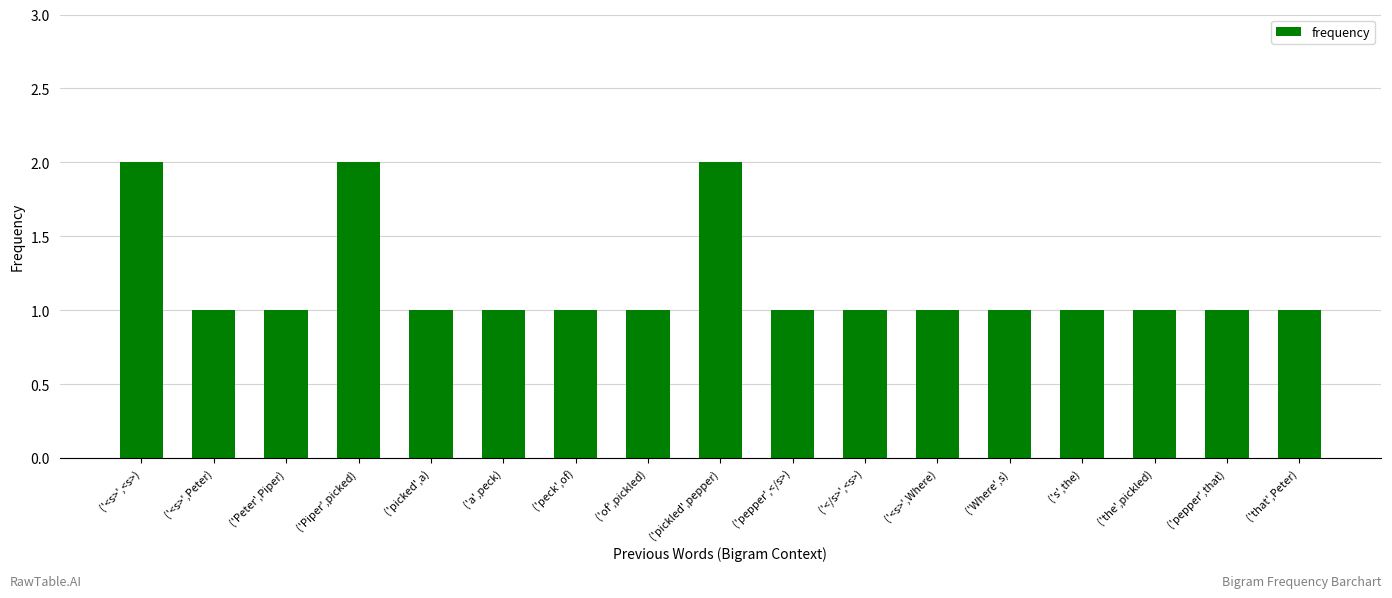

What is the change in value from ('peck',of) to ('pickled',pepper)?

+1